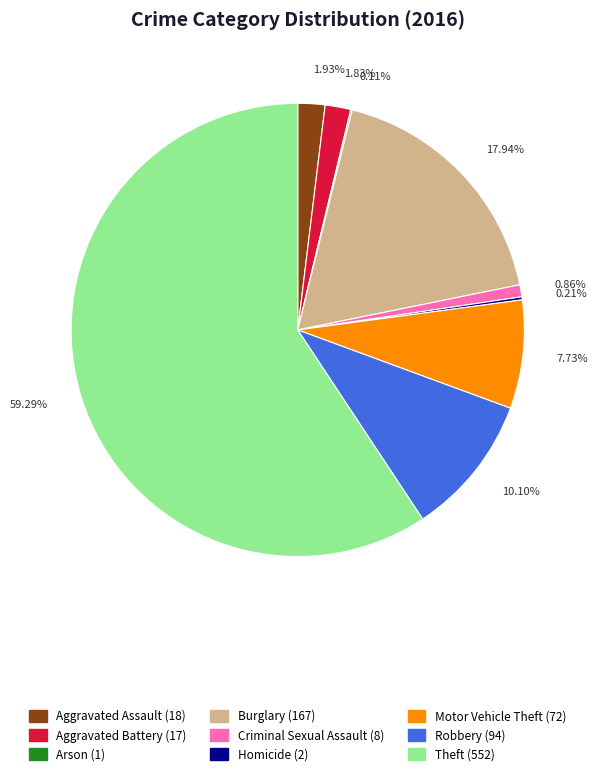

Which category has the biggest portion of the pie?

Theft